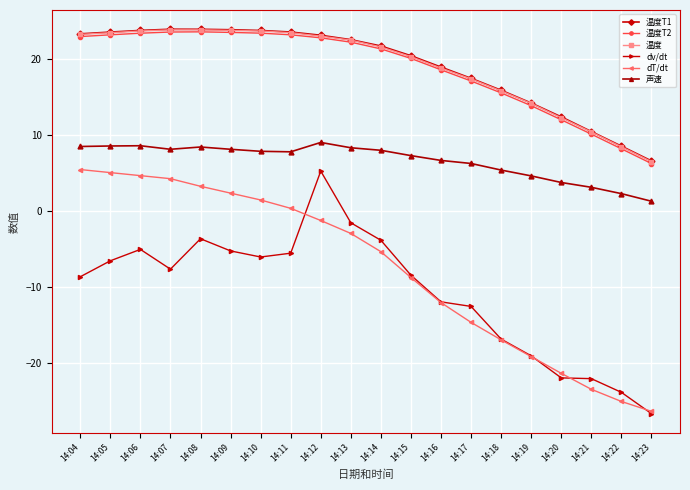

What is the value of the 温度T1 point at the 13th from the left?

18.9